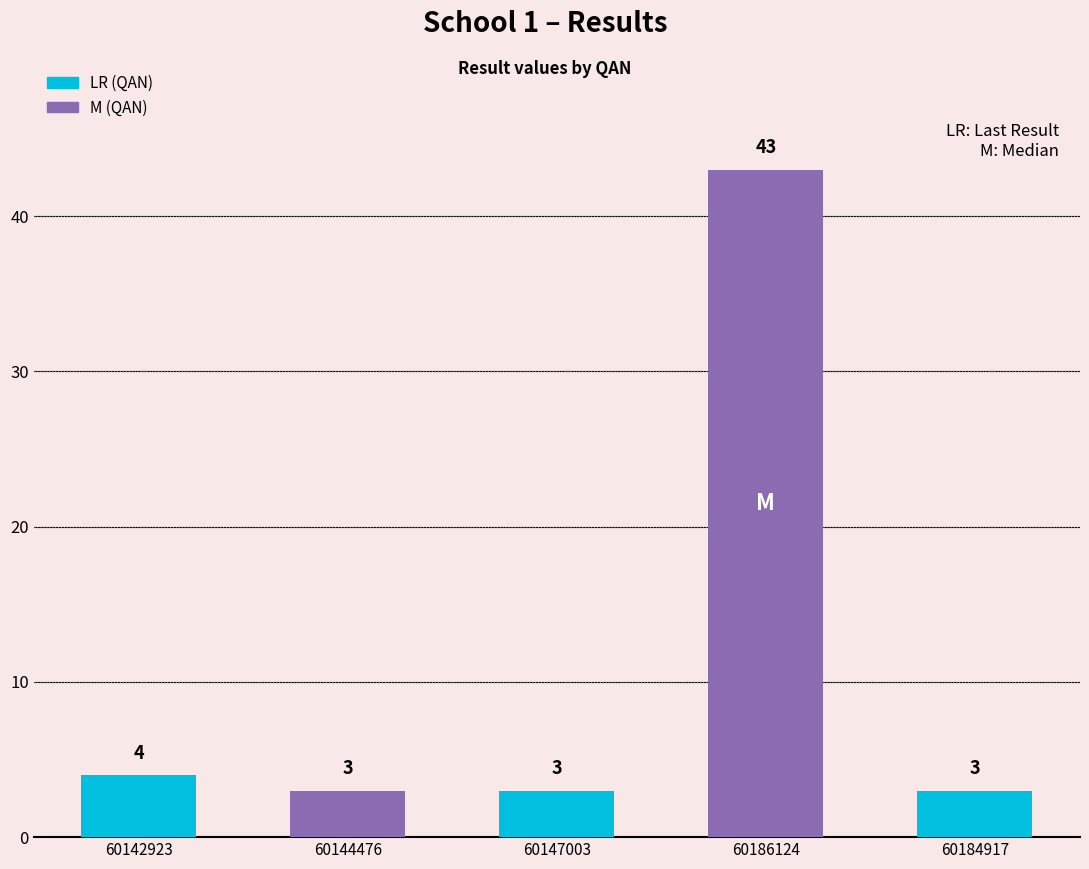

What is the label of the 2nd bar from the left?

60144476